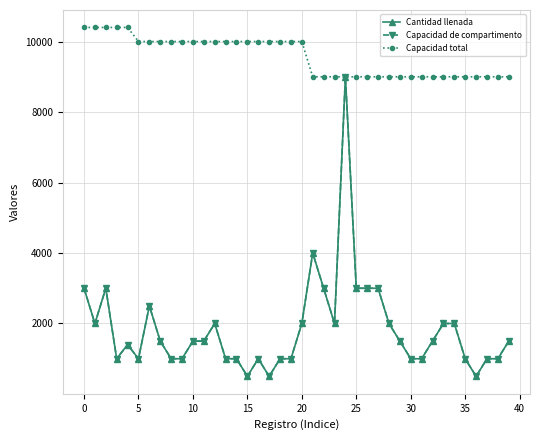

At how many categories does at least one series exceed 8474?

40